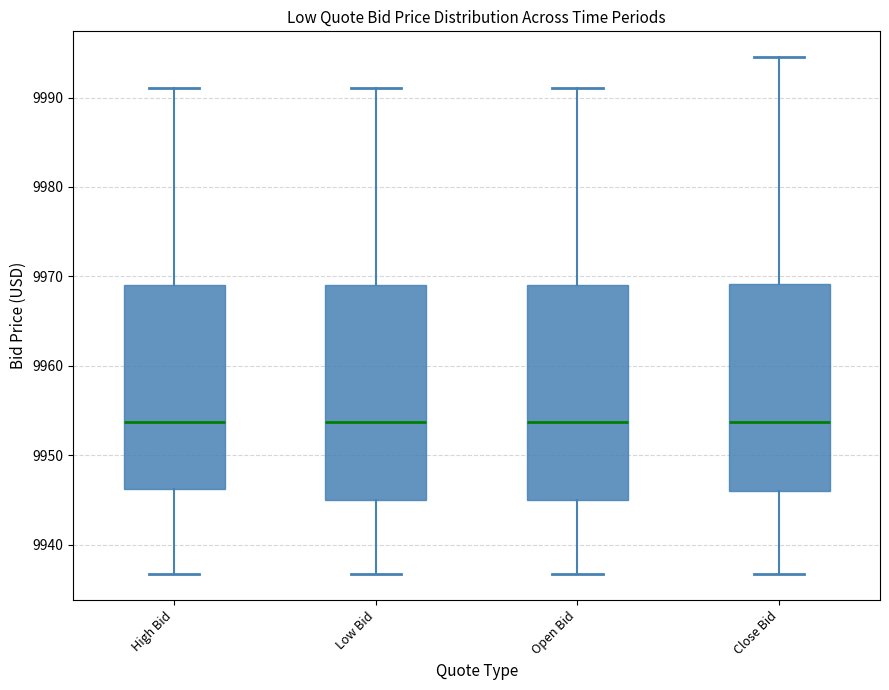

Reading left to right, read every box against the y-axis: the position of its median line, the range the box covers, and the ends of its whiskers. The values are not printed on the chart, so give them approximately, as read against the axis.

High Bid: median 9954, box 9946 to 9969, whiskers 9937 to 9991
Low Bid: median 9954, box 9945 to 9969, whiskers 9937 to 9991
Open Bid: median 9954, box 9945 to 9969, whiskers 9937 to 9991
Close Bid: median 9954, box 9946 to 9969, whiskers 9937 to 9995